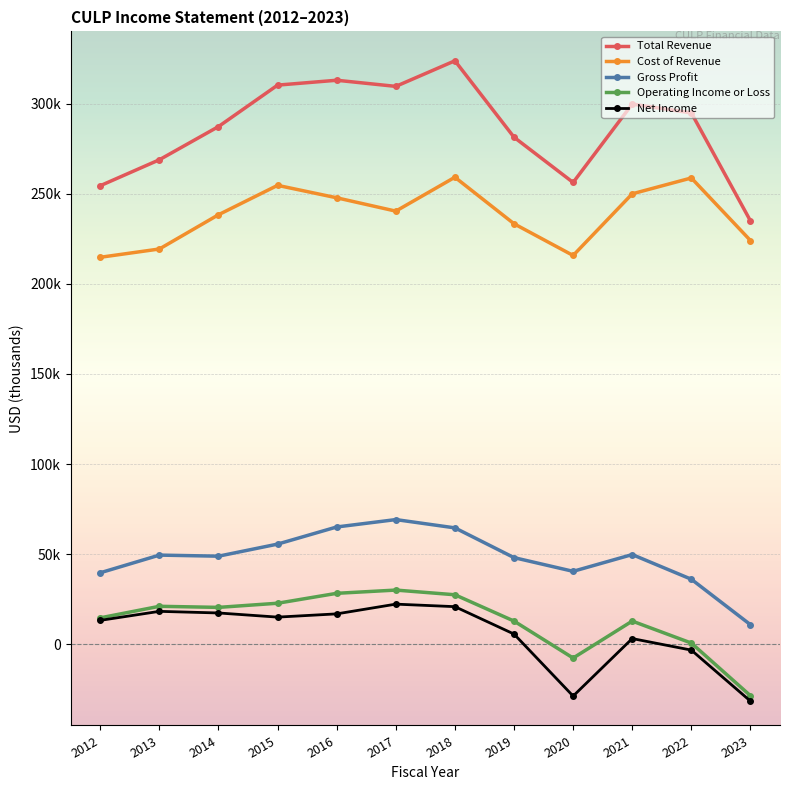

At how many categories does at least one series exceed 145895?

12